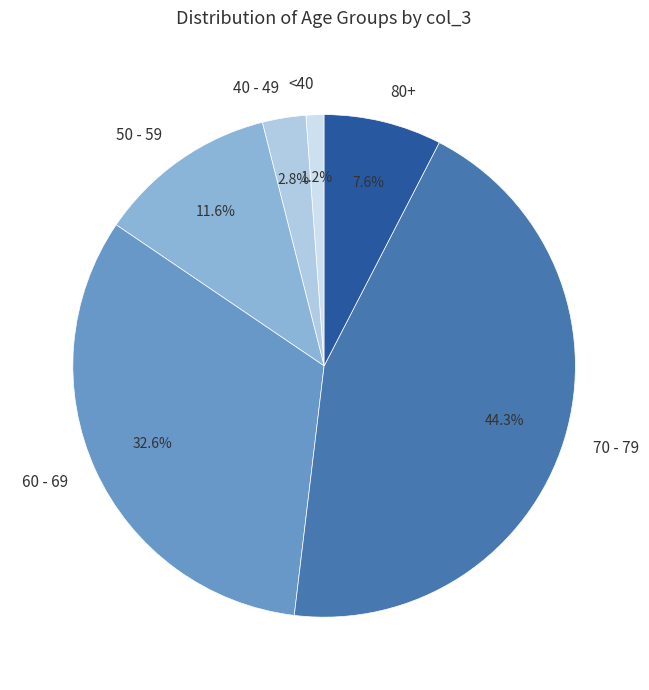

Between 40 - 49 and 50 - 59, which is larger?

50 - 59